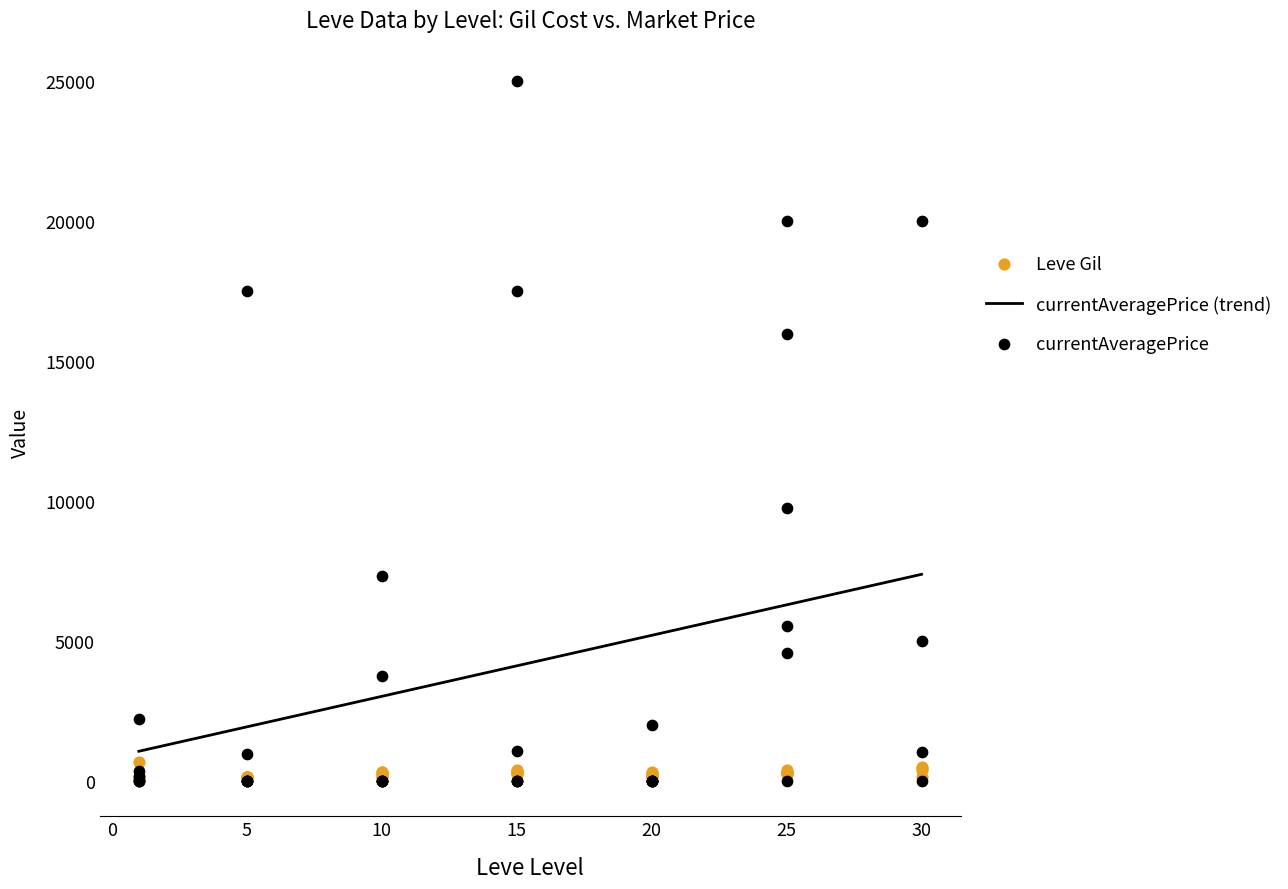

Which series contains the highest Y value?

currentAveragePrice